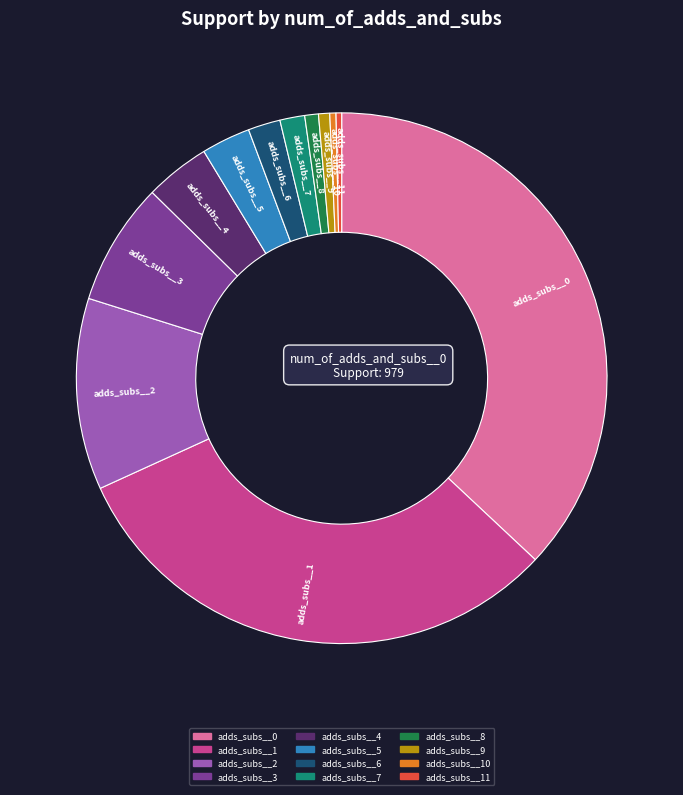

Which category has the biggest portion of the pie?

adds_subs__0